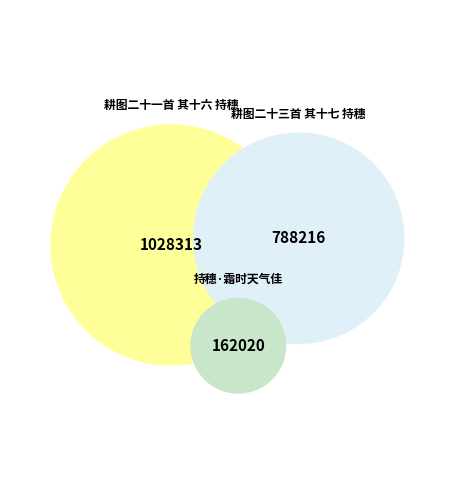

Do 持穗·霜时天气佳 and 耕图二十一首 其十六 持穗 together represent more than half of the pie?

Yes